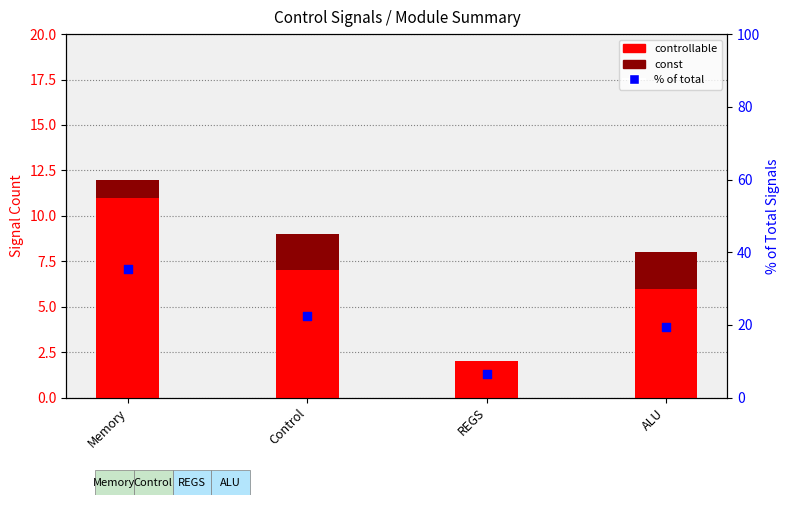

At which category is the sum across all series the highest?

Memory